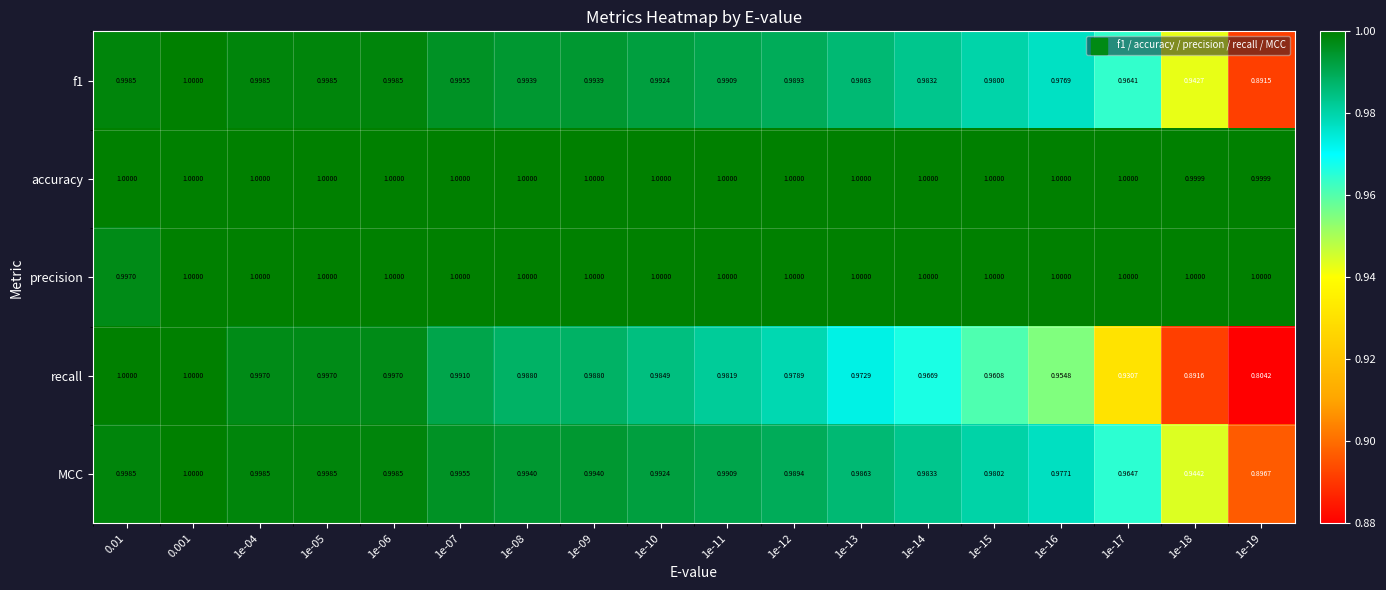

What is the difference between the highest and lowest values at 1e-17?

0.1